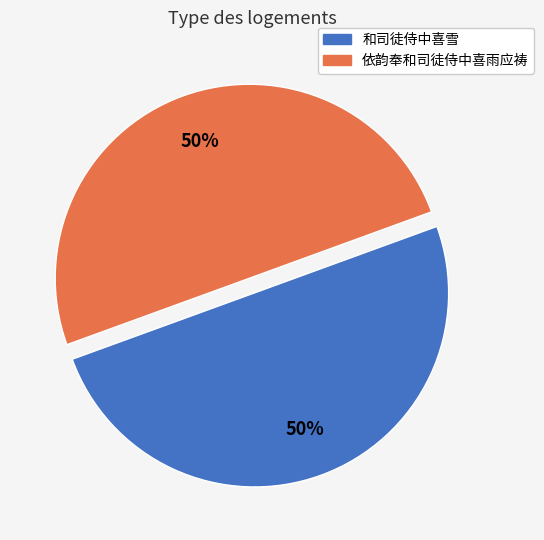

To the nearest percent, what is the average slice percentage?

50%